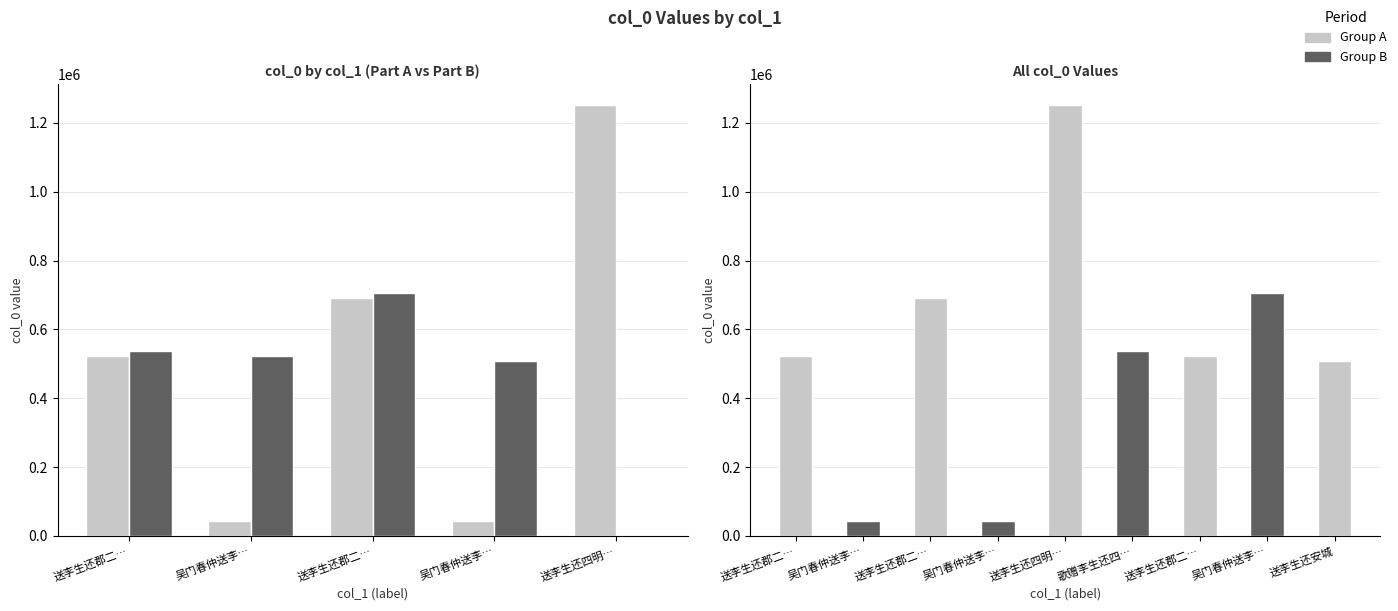

At which label does Group B reach its minimum?

送李生还四明…